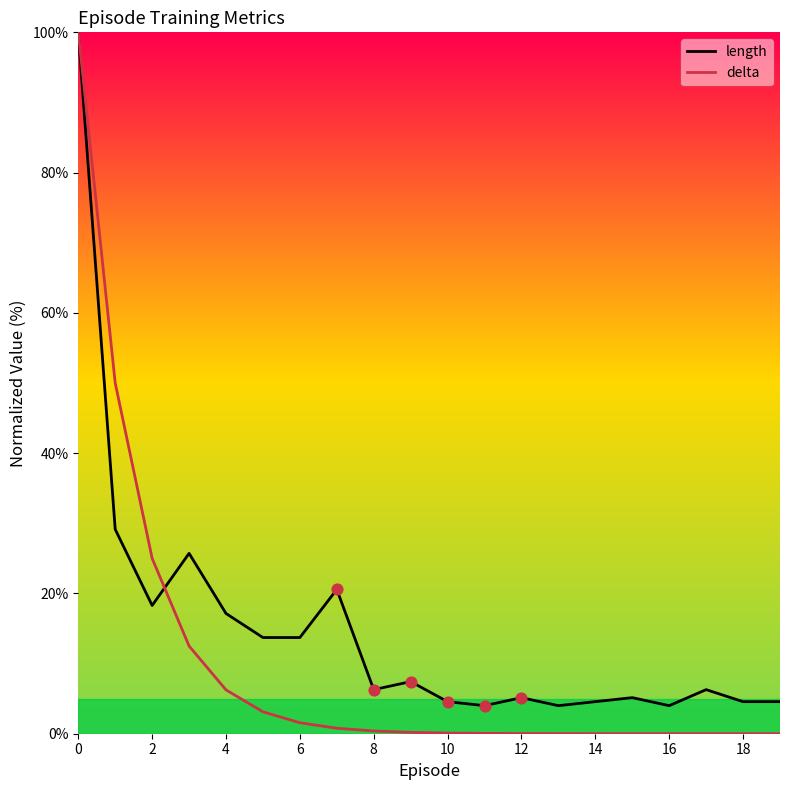

List the series in order of their overall mean, lowest first.

delta, length